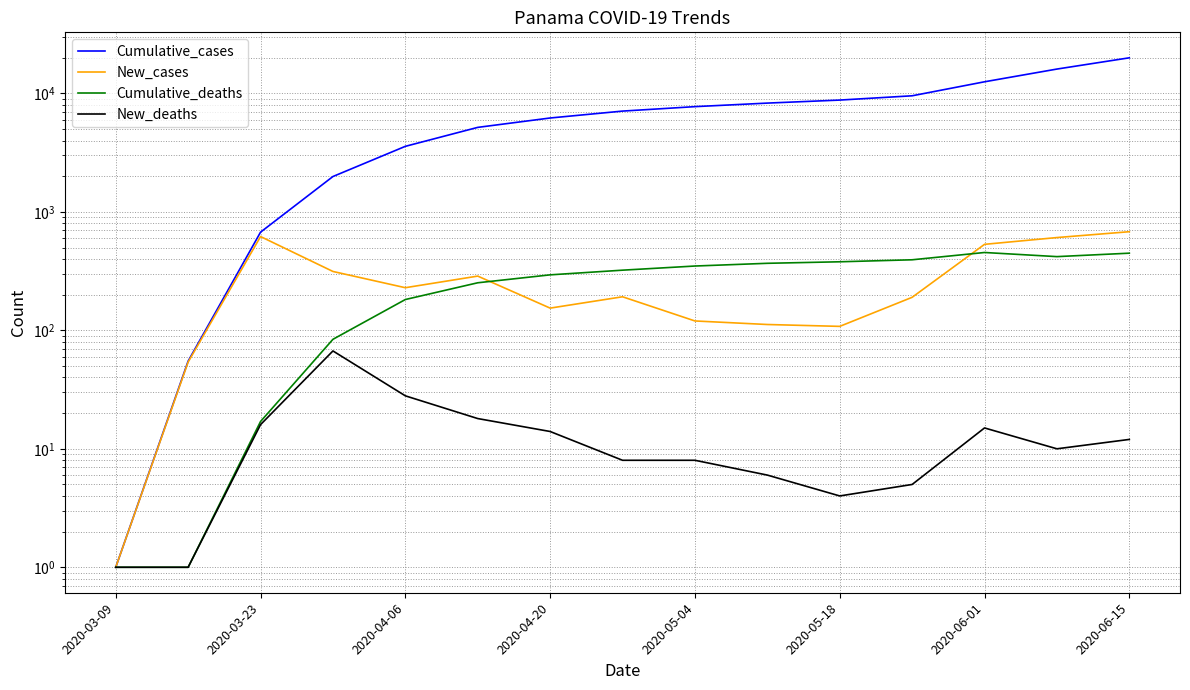

How many lines are shown in the chart?

4